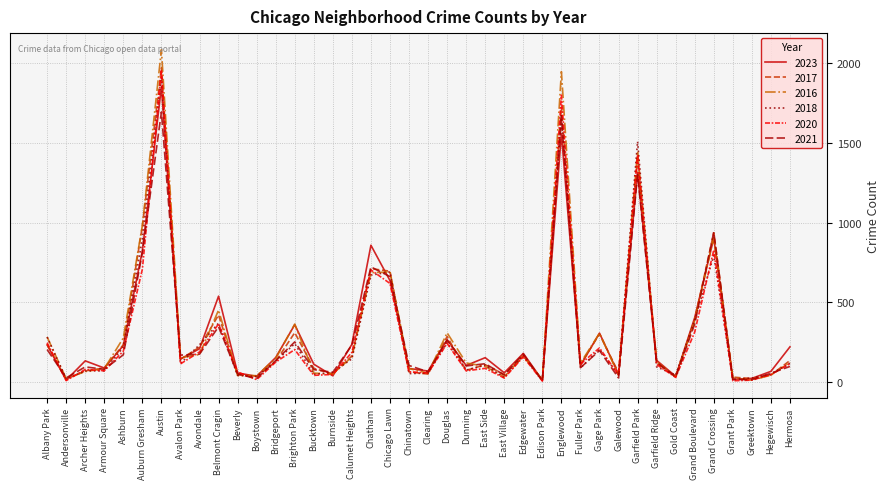

The value of 2016 at Calumet Heights is 157. True or false?

True